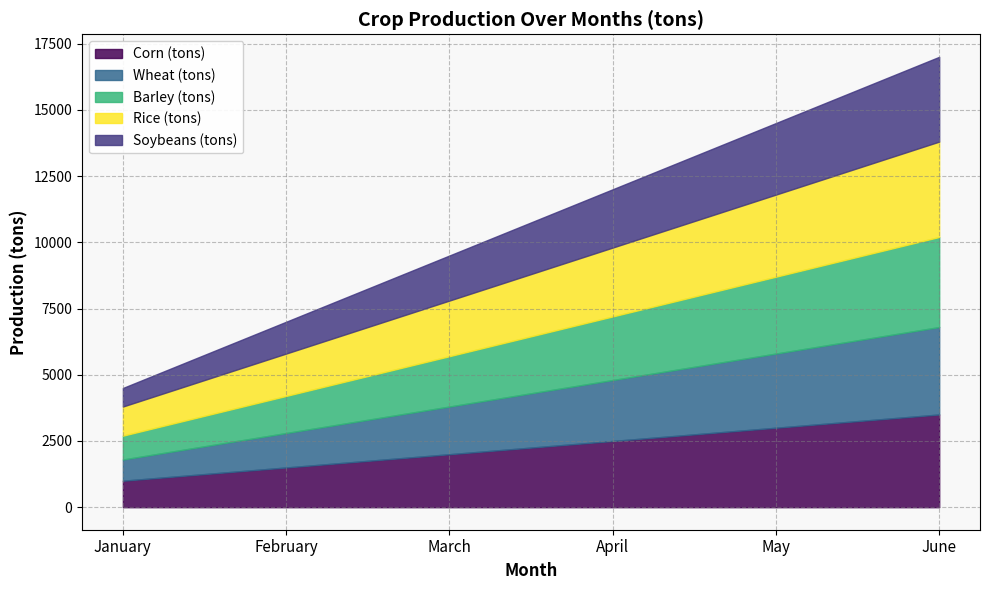

What is the value of the Wheat (tons) point at the 6th from the left?

3300